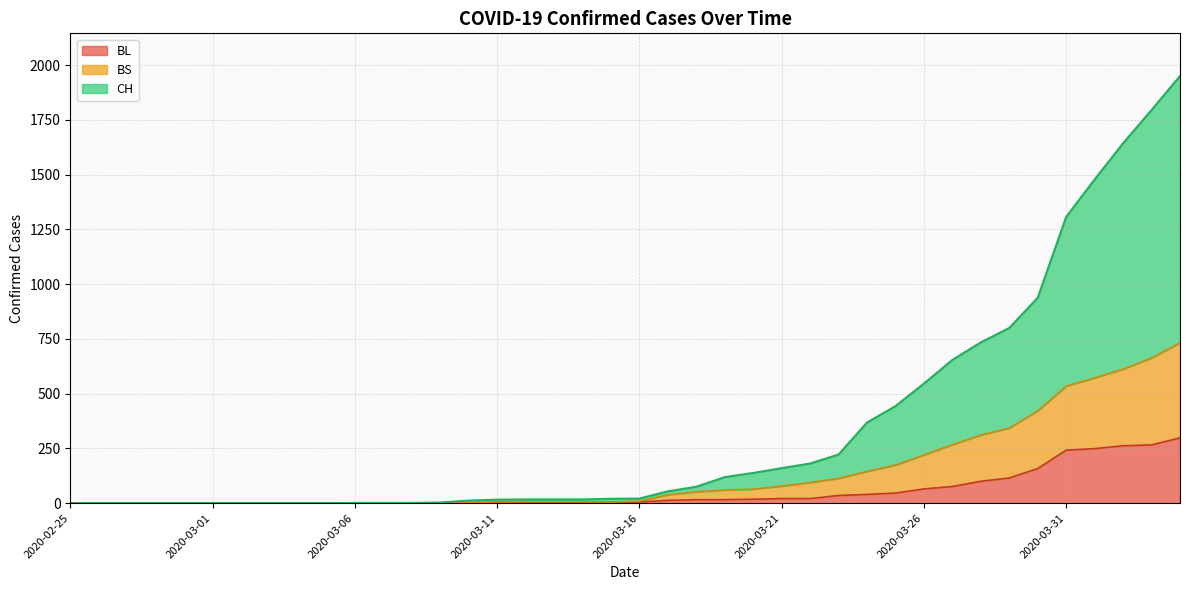

True or false: CH and BL cross at least once.

False